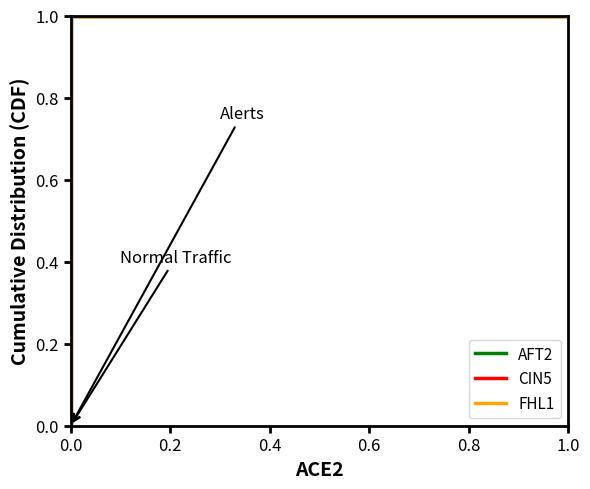

Rank the series at 0.0 from lowest to highest value.

CIN5, FHL1, AFT2